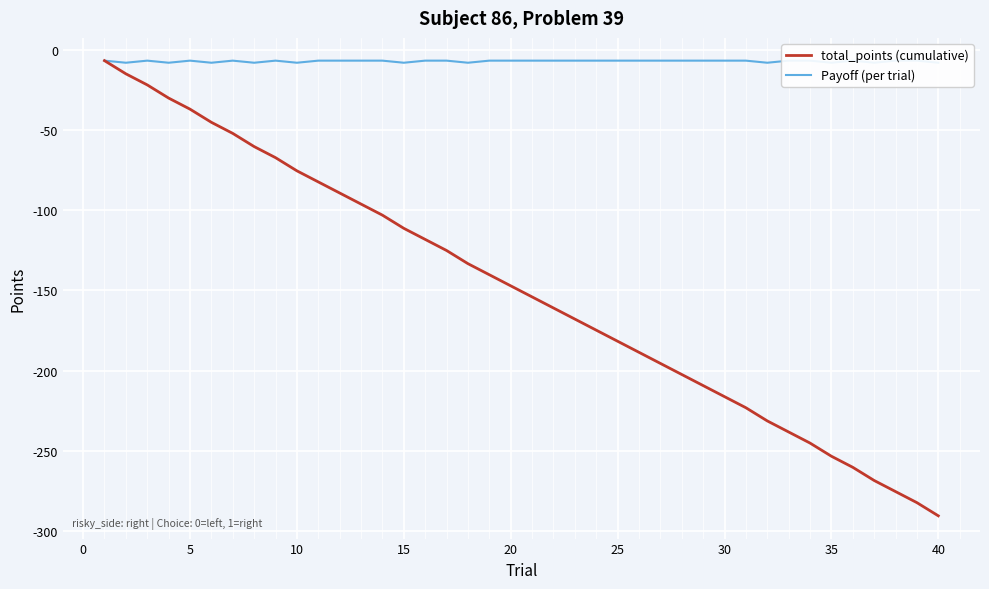

The total_points (cumulative) series shows -413.1 at 35. True or false?

False